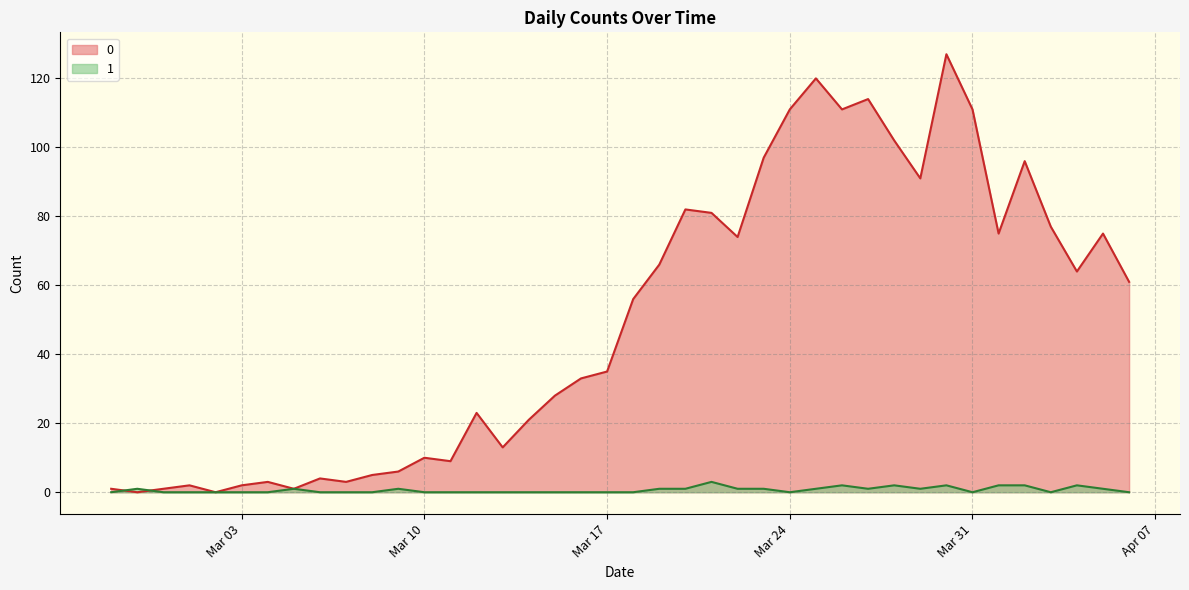

What is the maximum value shown in the chart?

127